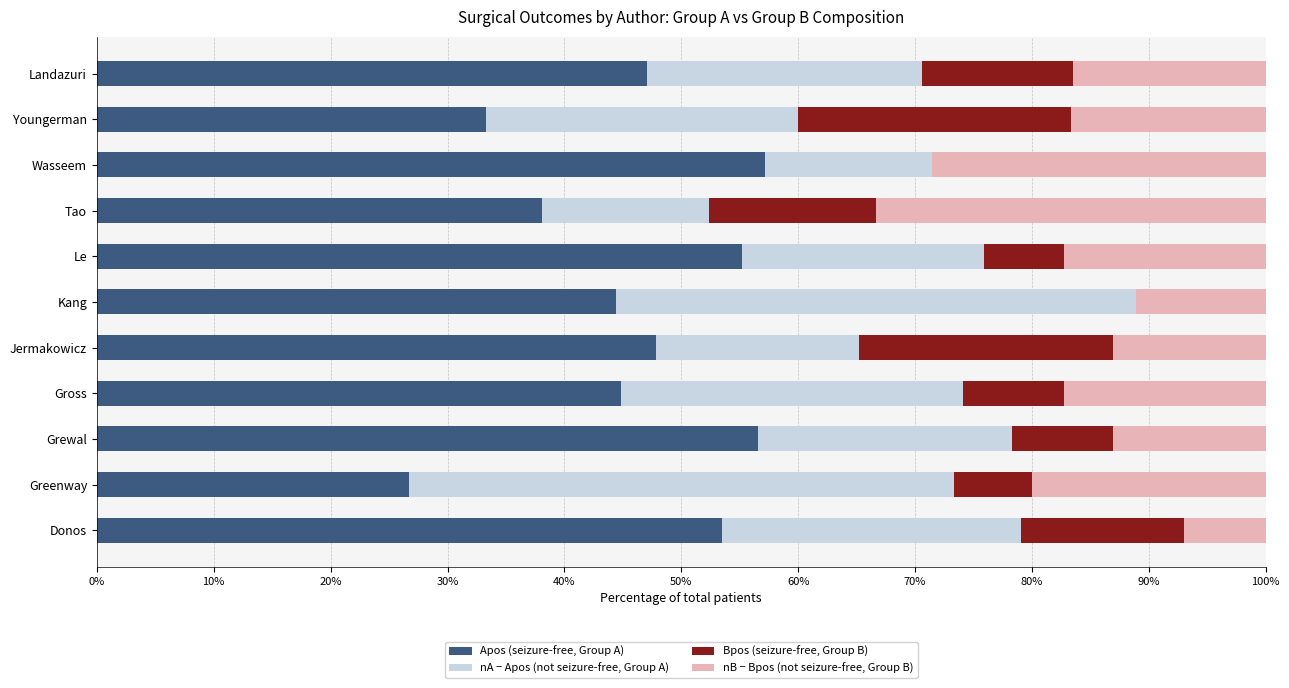

True or false: Apos (seizure-free, Group A) has a value of 26.7 at Greenway.

True